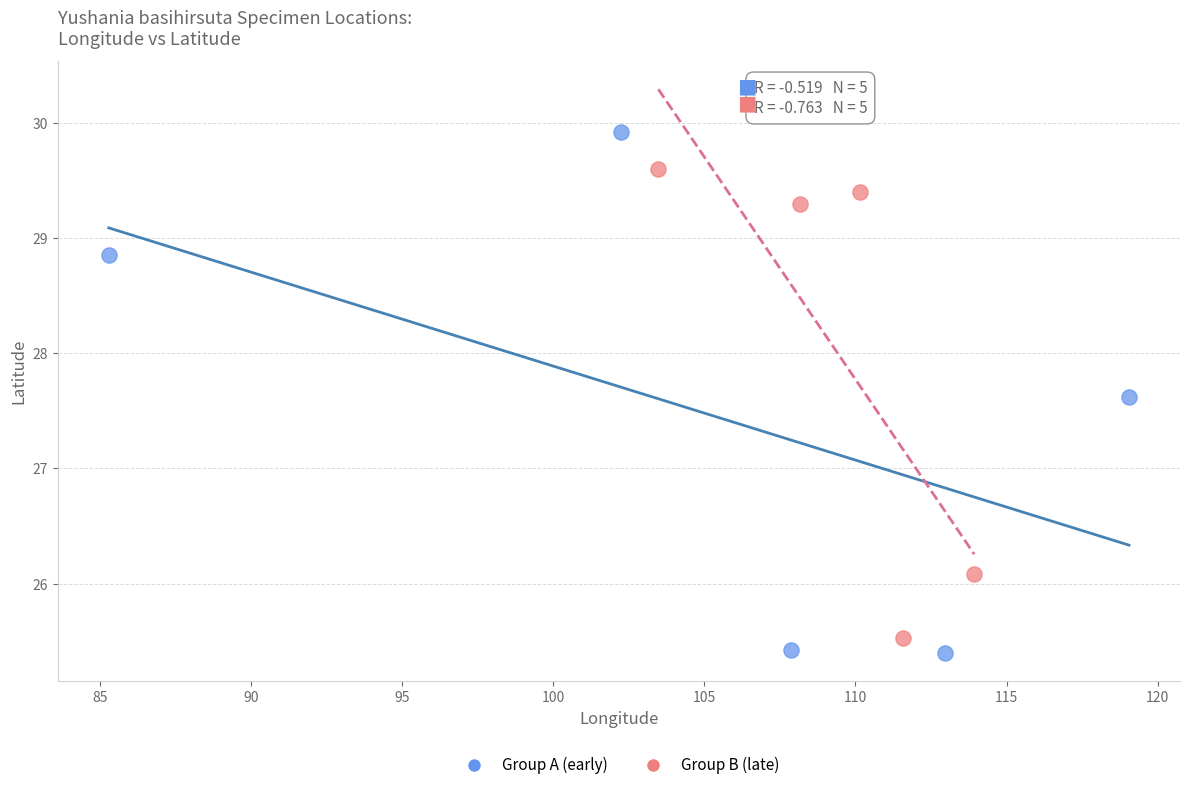

Which series has the largest Y range (max minus min)?

Group A (early)